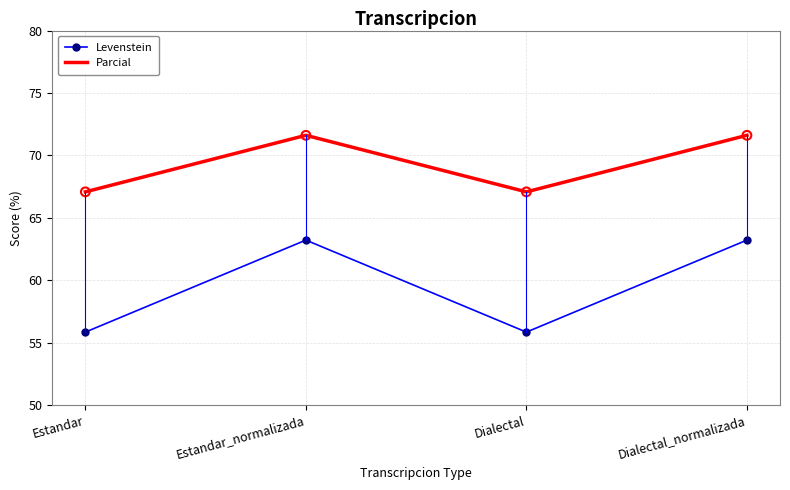

At how many categories does at least one series exceed 59?

4